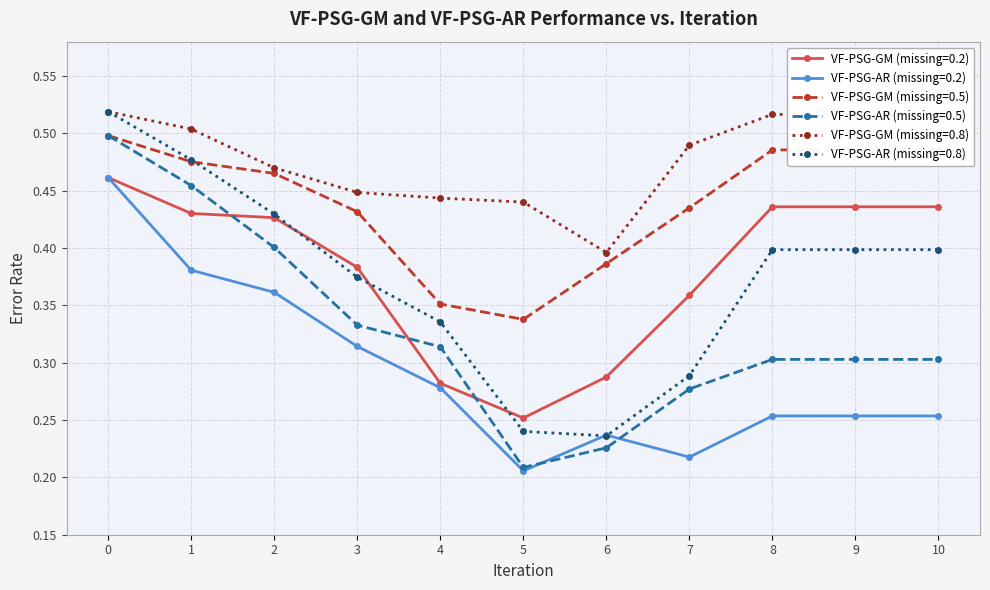

True or false: VF-PSG-GM (missing=0.2) and VF-PSG-GM (missing=0.5) cross at least once.

False